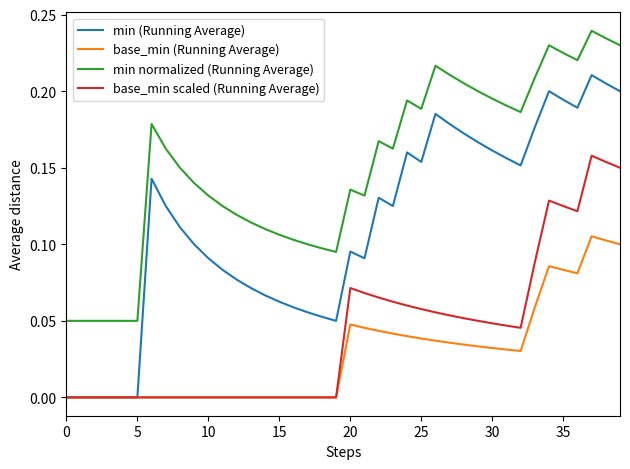

At how many categories does at least one series exceed 0?

40